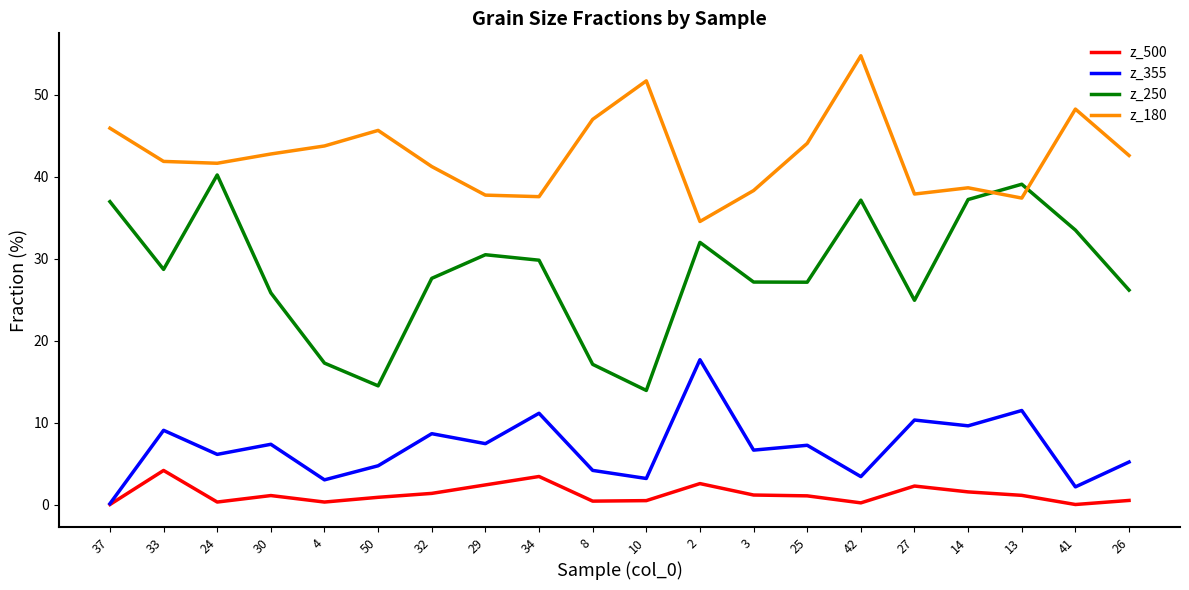

At which category is the sum across all series the highest?

42